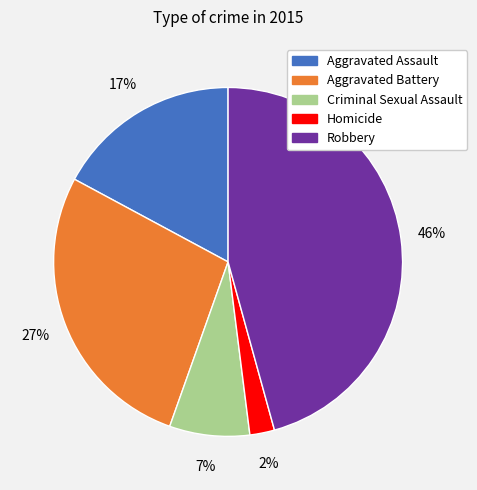

Which has a higher value, Homicide or Robbery?

Robbery